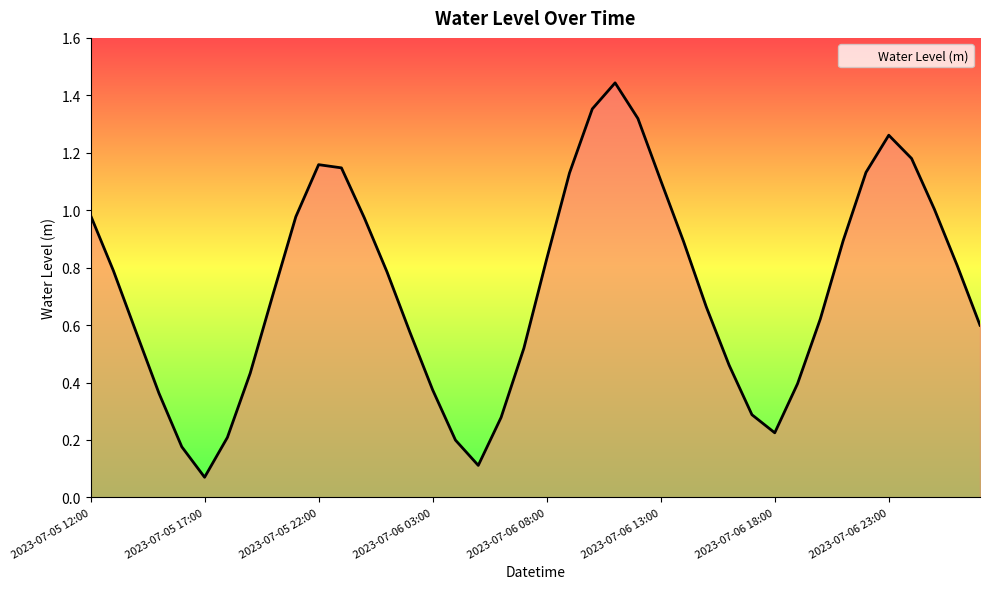

What is the label of the 15th point from the left?

2023-07-06 02:00